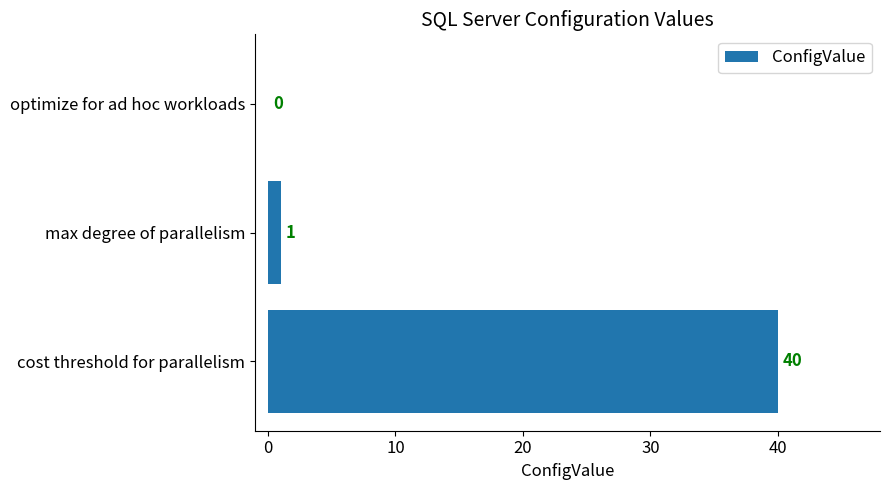

What is the maximum value shown in the chart?

40